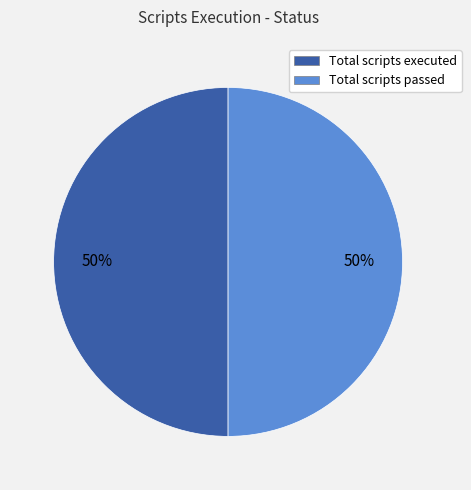

To the nearest percent, what is the average slice percentage?

50%